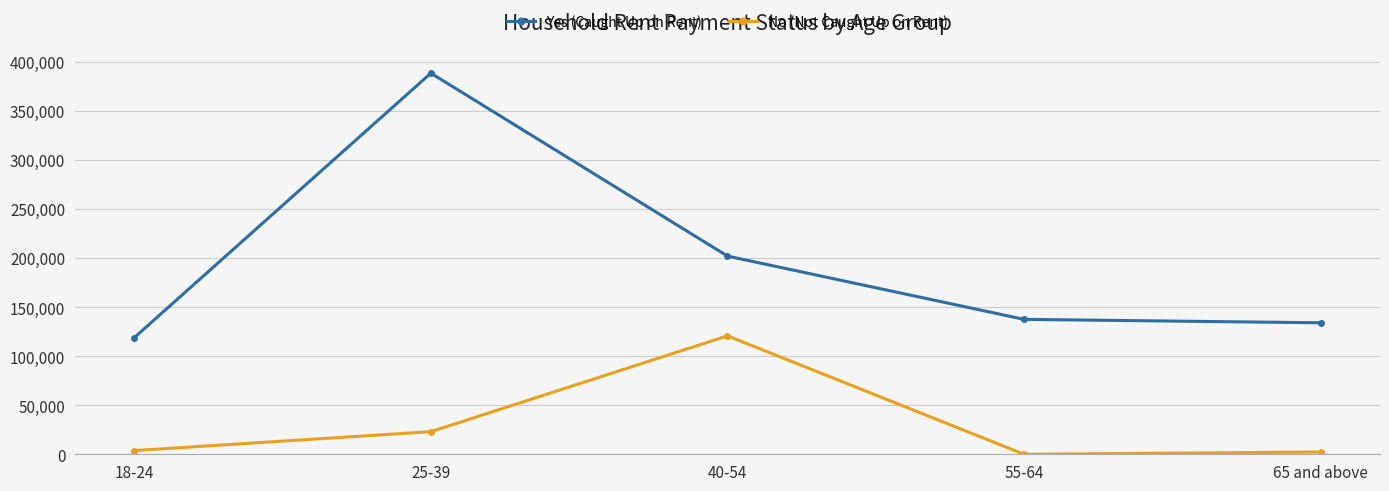

Which series changed the most between 40-54 and 65 and above?

No (Not Caught Up on Rent)